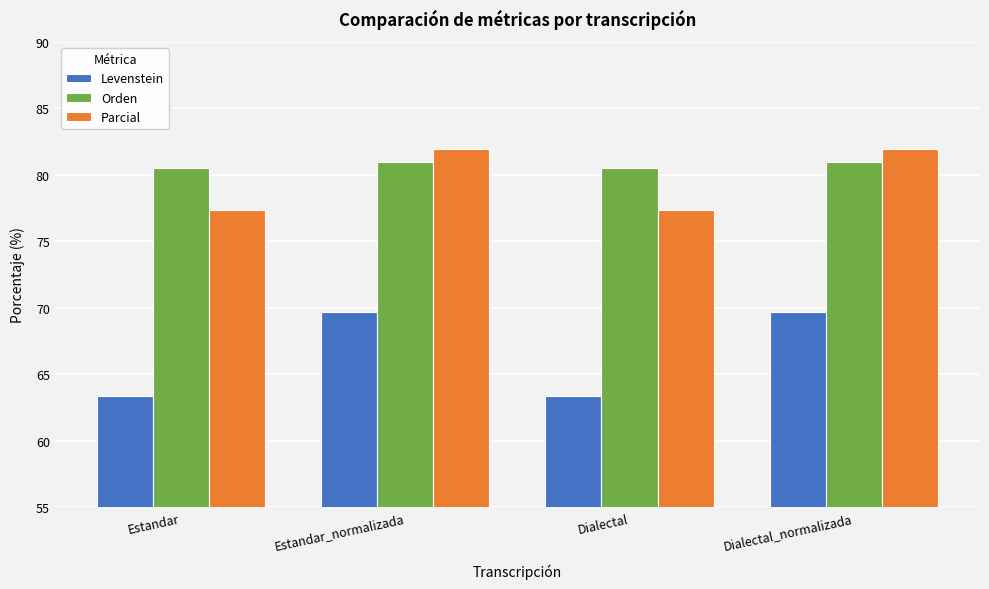

True or false: Levenstein has a value of 69.6 at Estandar_normalizada.

True